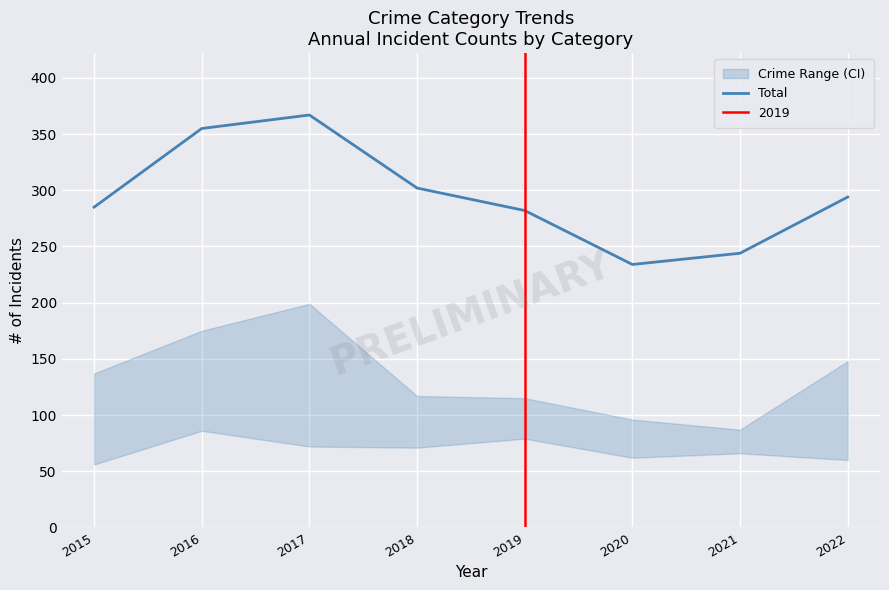

What is the difference between the second highest and second lowest values?

111